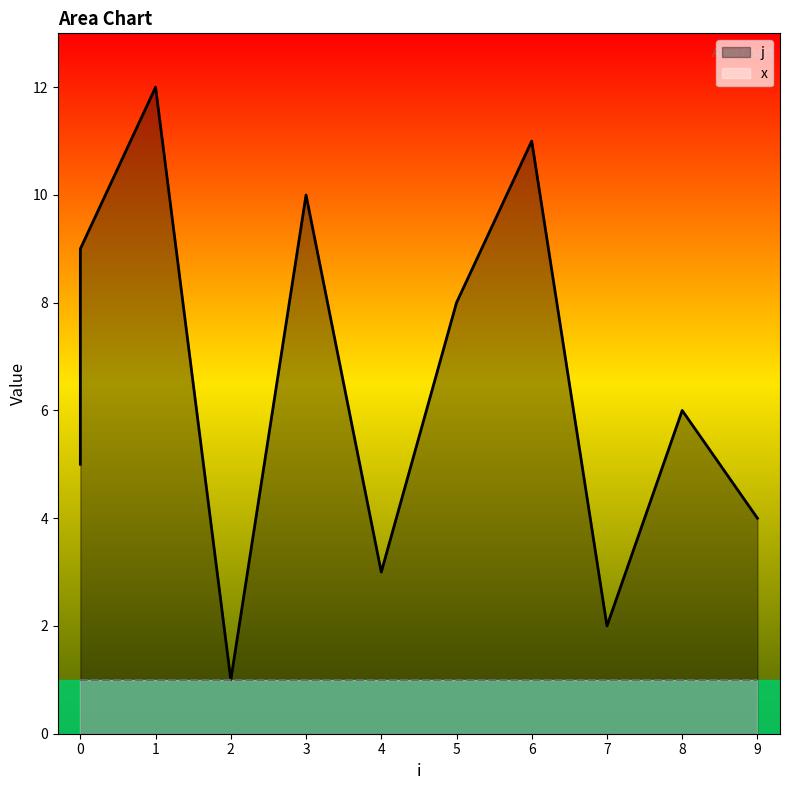

What is the ratio of the value at 5 to the value at 2?

8.0